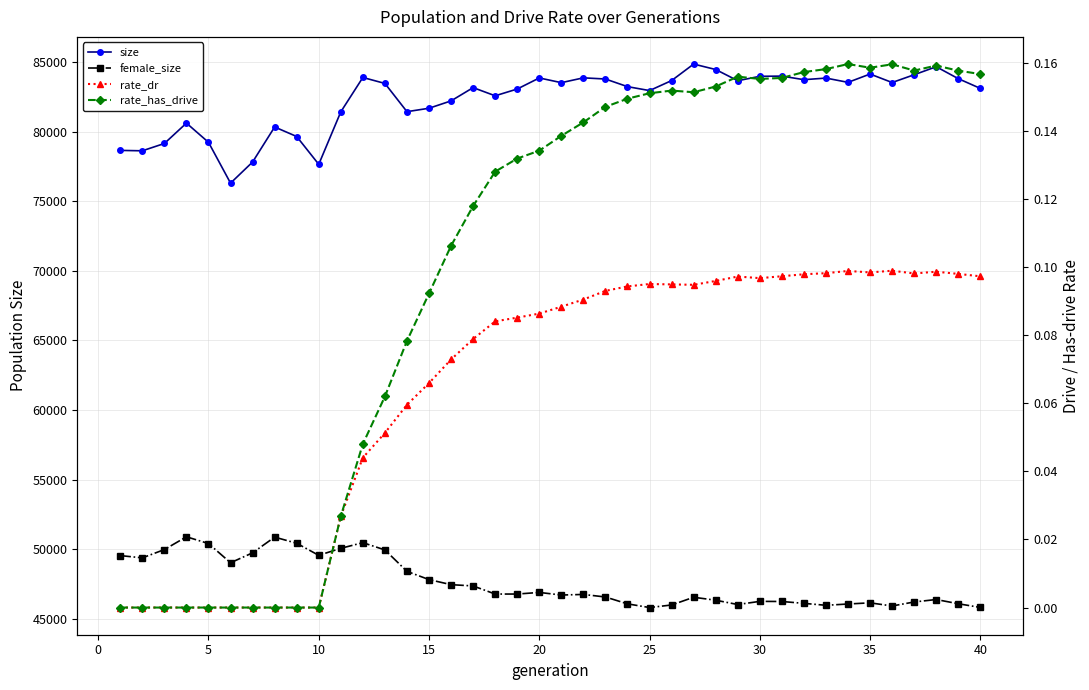

How many values in the female_size series exceed 46785?

18